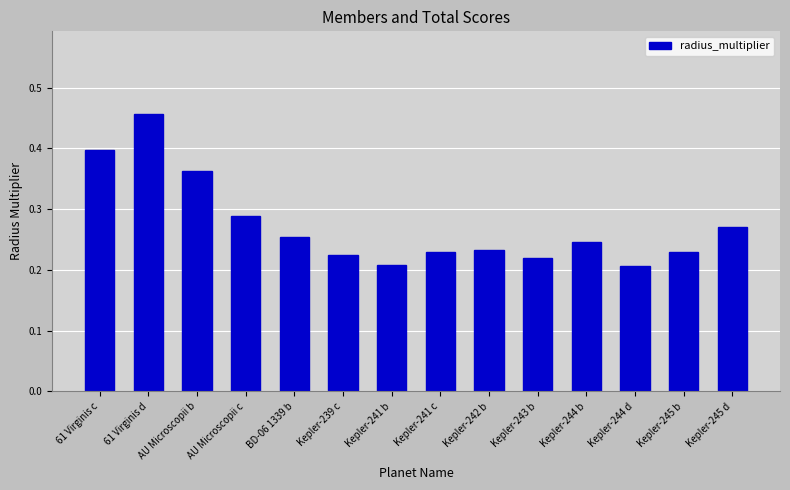

Count the values in the range 0 to 1.

14